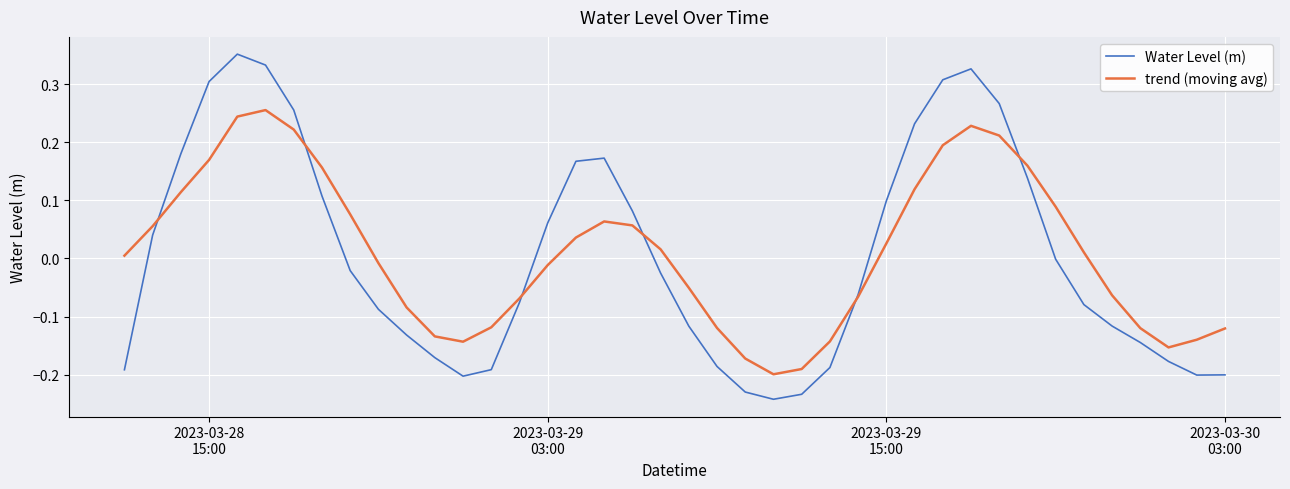

Rank the series by their maximum value, from lowest to highest.

trend (moving avg), Water Level (m)